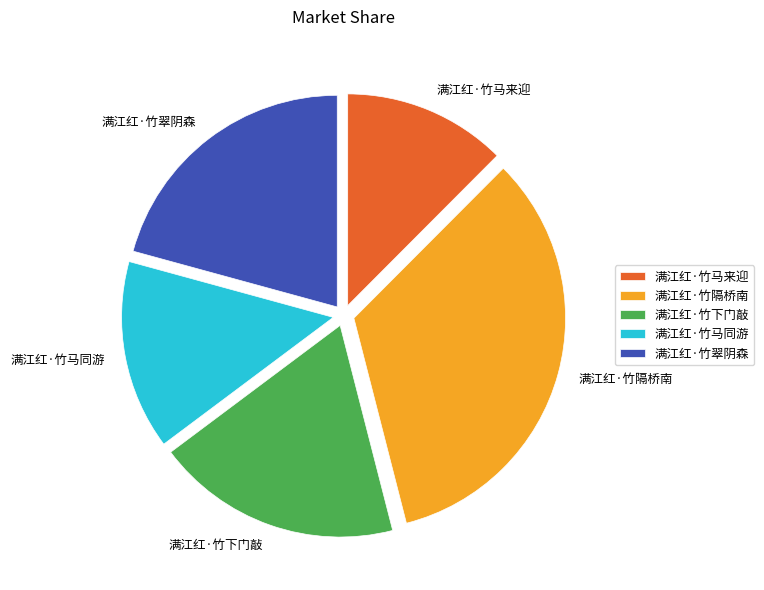

Is there any slice that represents more than half of the pie?

No